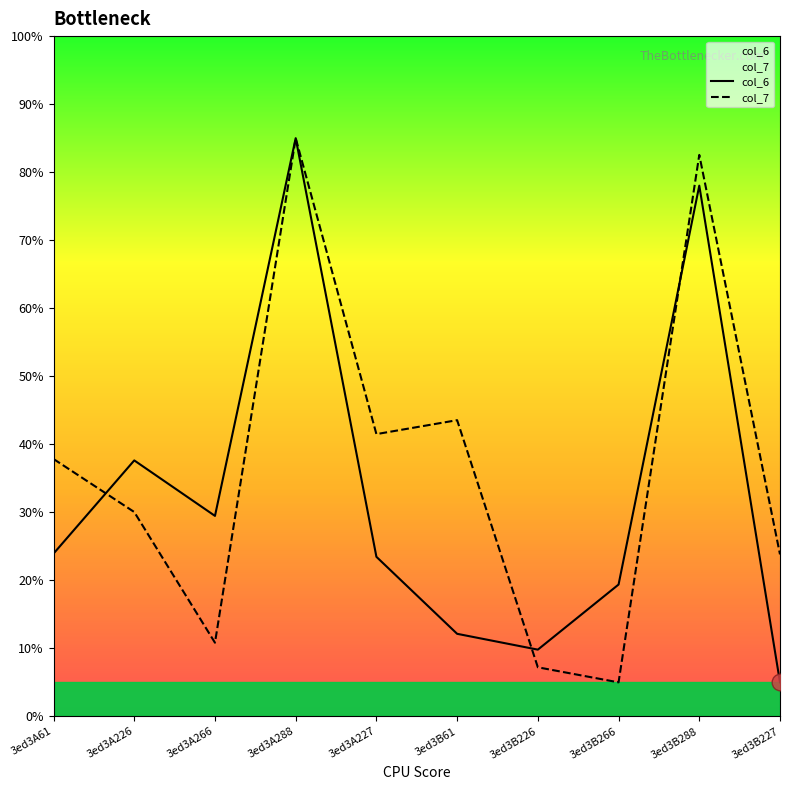

Reading left to right, transcribe all the data shown in this chart.

col_6: 3ed3A61=23.9	3ed3A226=37.6	3ed3A266=29.5	3ed3A288=85.0	3ed3A227=23.5	3ed3B61=12.1	3ed3B226=9.8	3ed3B266=19.4	3ed3B288=78.0	3ed3B227=5.0
col_7: 3ed3A61=37.8	3ed3A226=30.0	3ed3A266=10.8	3ed3A288=85.0	3ed3A227=41.5	3ed3B61=43.5	3ed3B226=7.2	3ed3B266=5.0	3ed3B288=82.5	3ed3B227=23.8